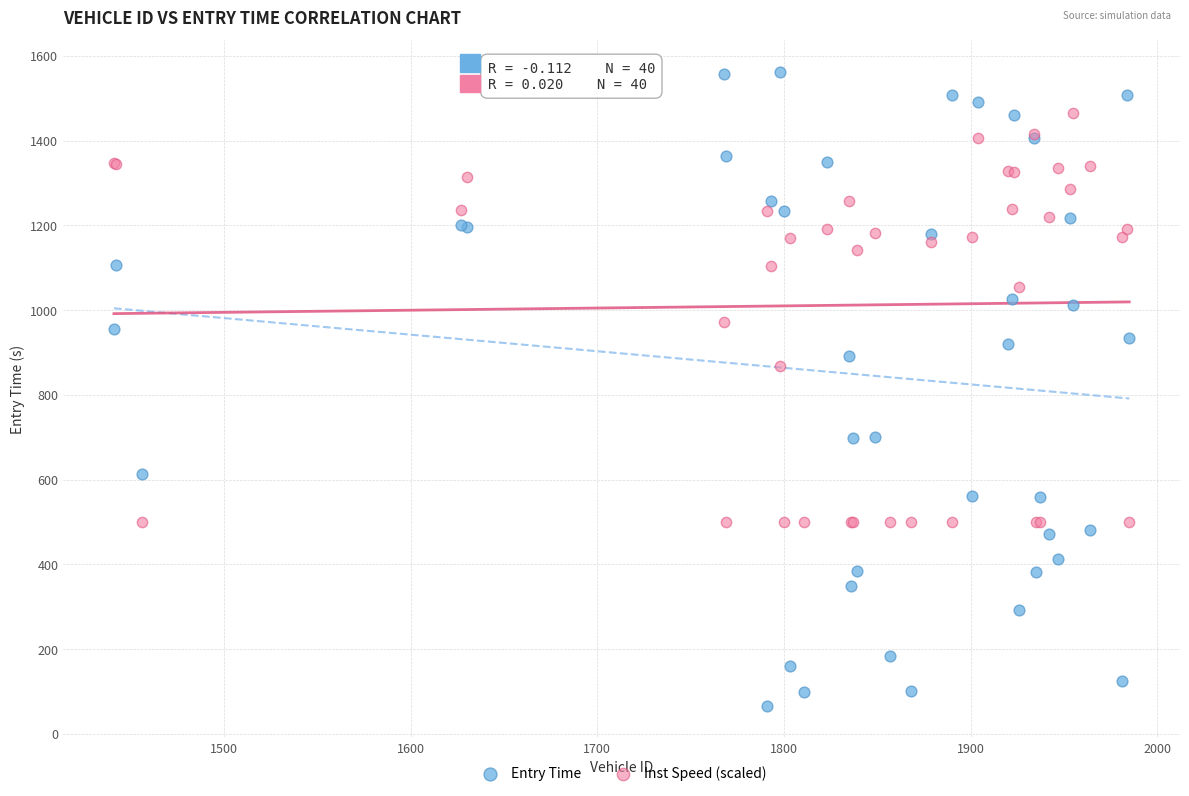

What are all the series names shown in the legend?

Entry Time, Inst Speed (scaled)